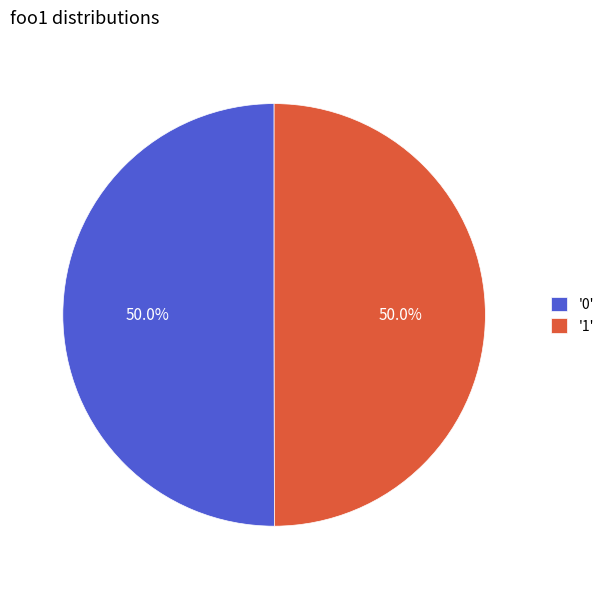

What percentage do '0' and '1' together represent?

100.0%